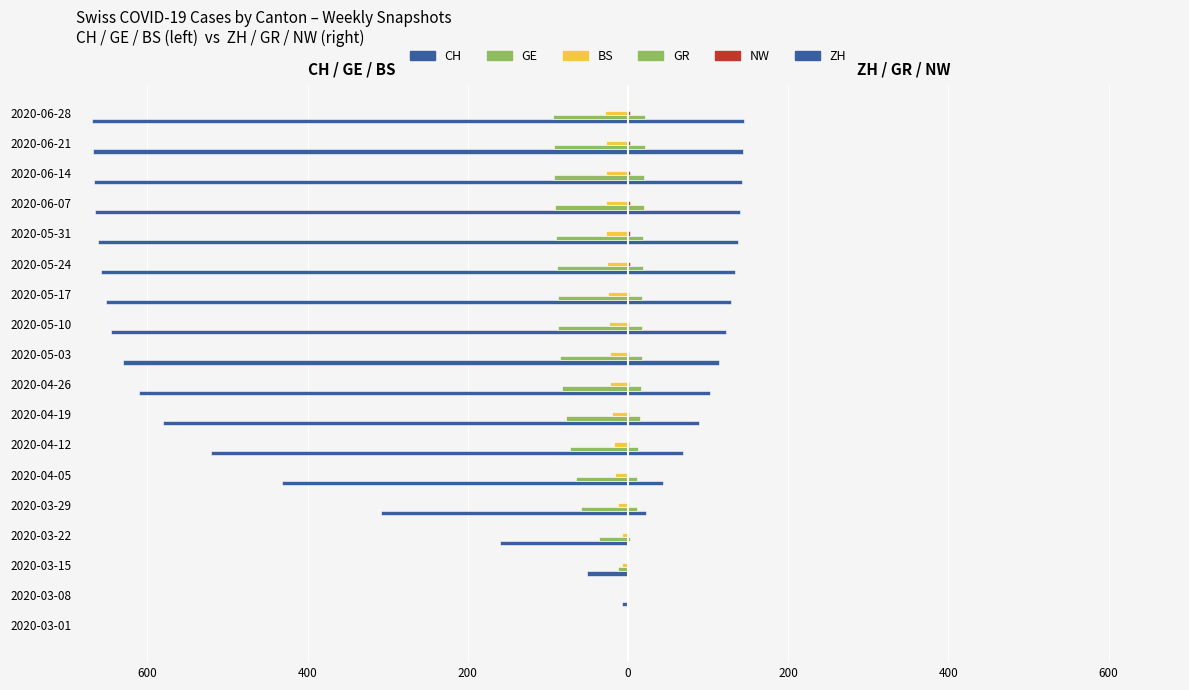

What is the difference between the maximum and minimum values in the BS series?

29